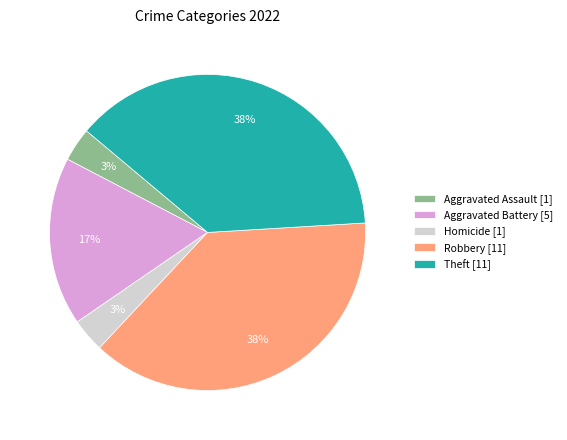

What percentage is the Theft [11] slice, to the nearest percent?

38%